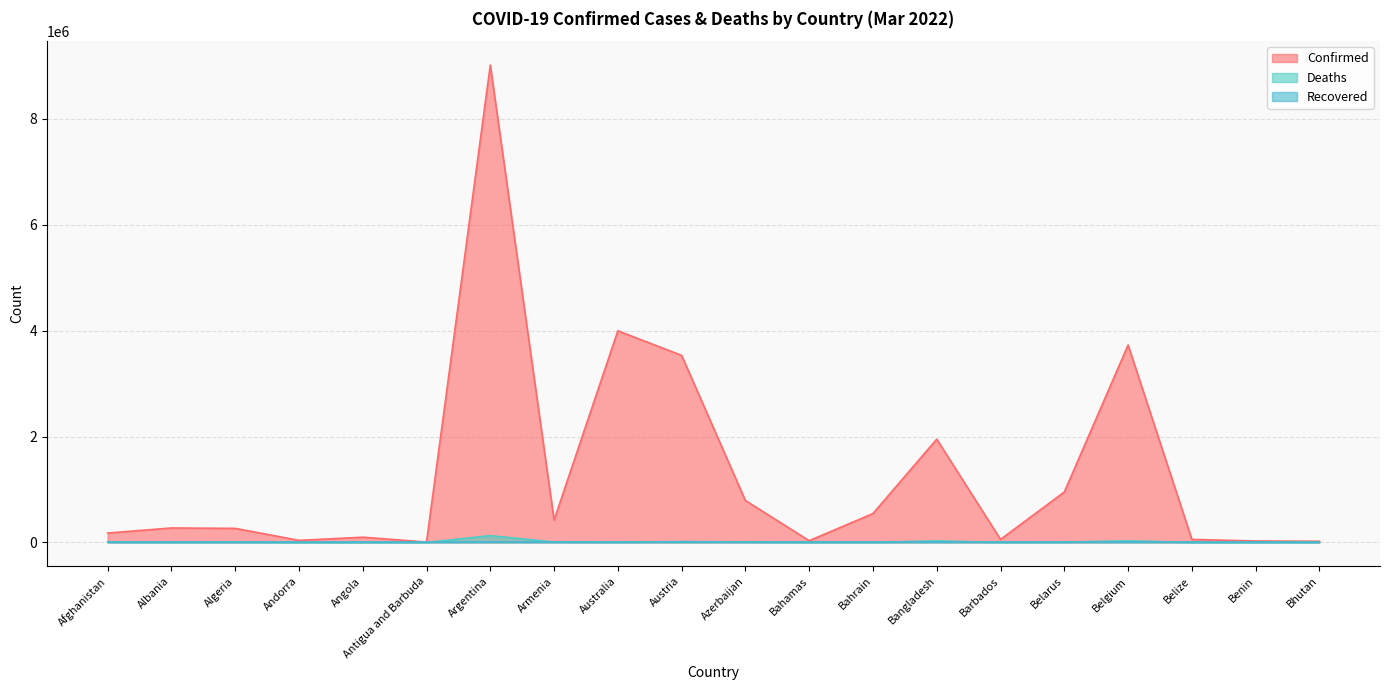

The value of Confirmed at Benin is 26952. True or false?

True